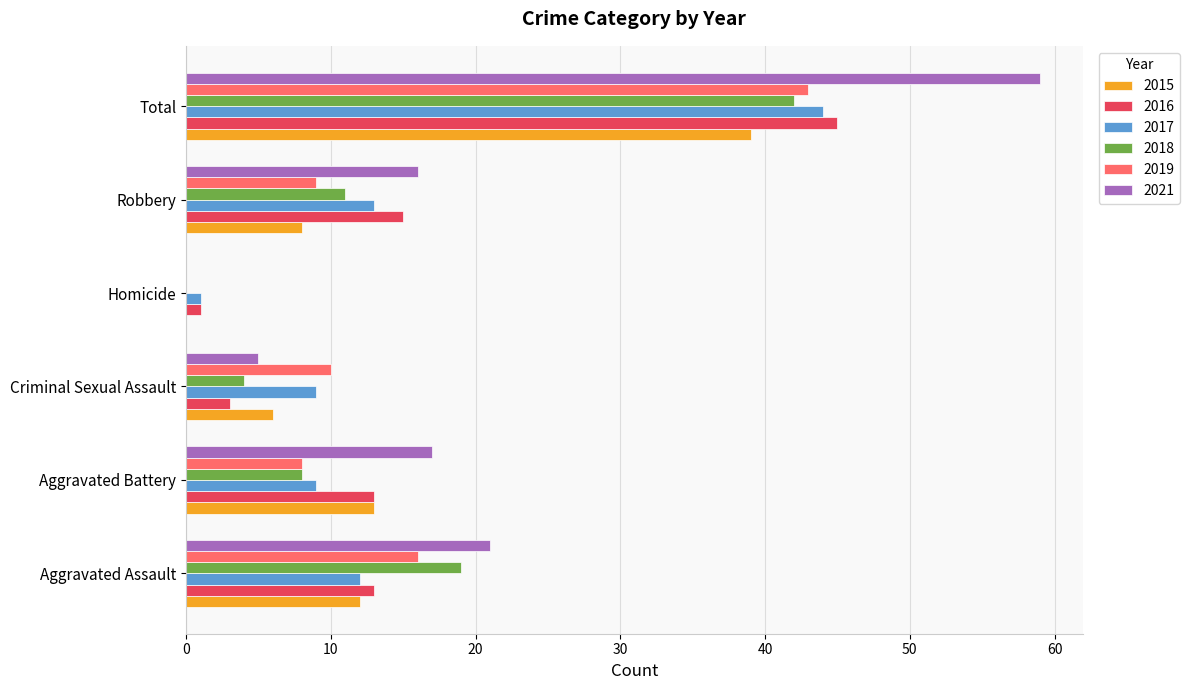

How many series are shown in this chart?

6